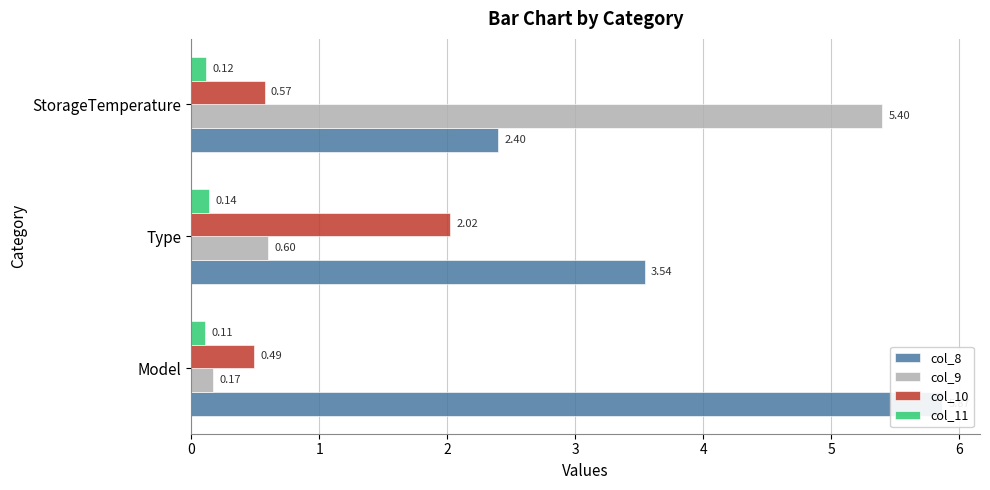

What are all the series names shown in the legend?

col_8, col_9, col_10, col_11